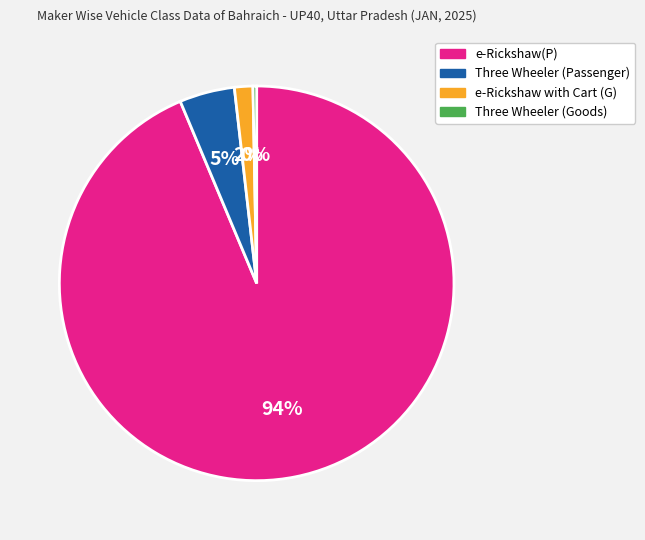

Do e-Rickshaw(P) and Three Wheeler (Passenger) together represent more than half of the pie?

Yes